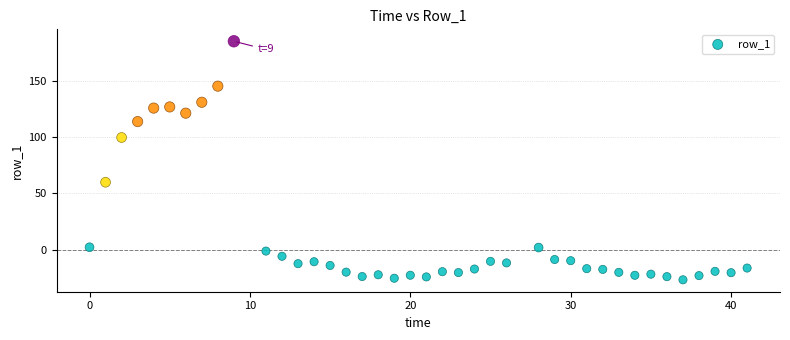

What is the range of Y values (max minus min)?

212.5